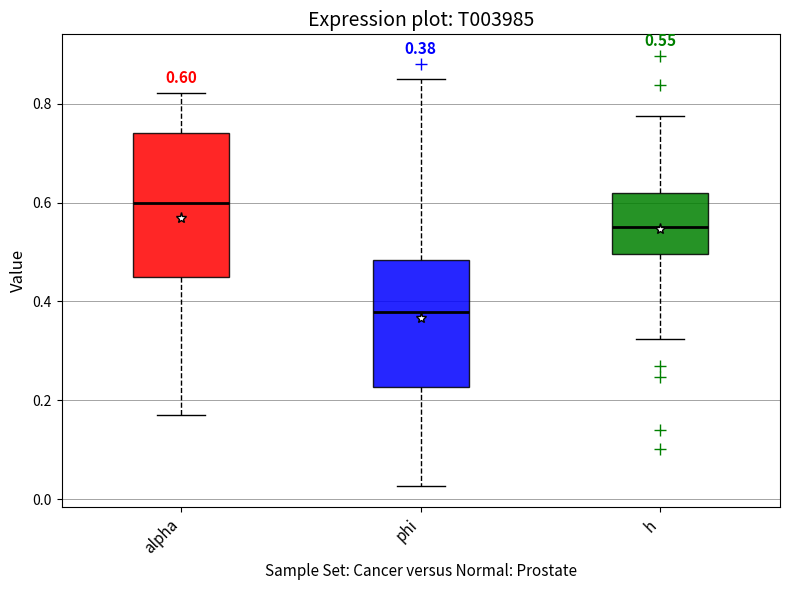

Which box is the tallest, from its lower edge to its upper edge?

alpha